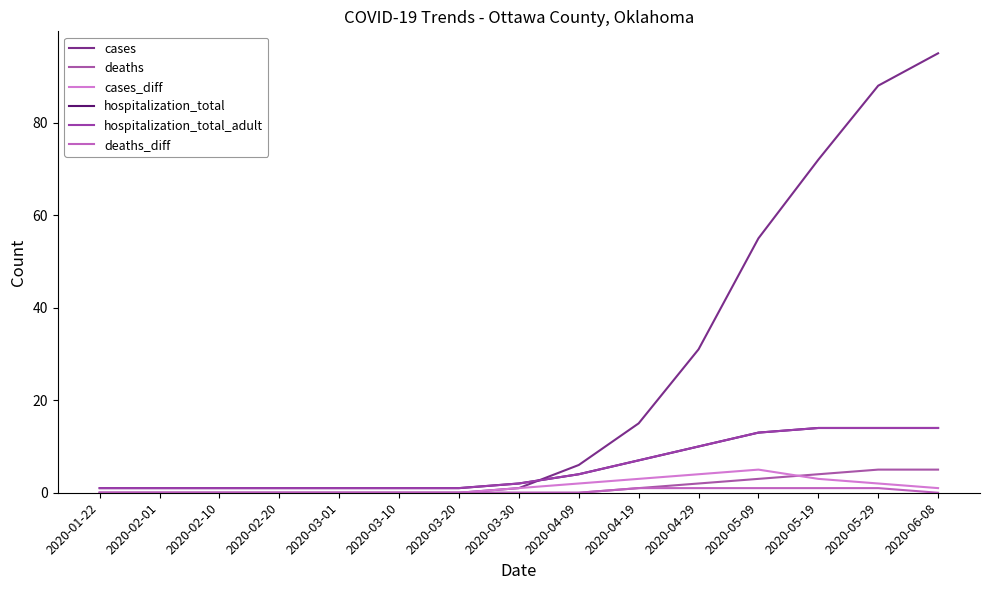

What is the sum of the cases values at 2020-06-08 and 2020-03-01?

95